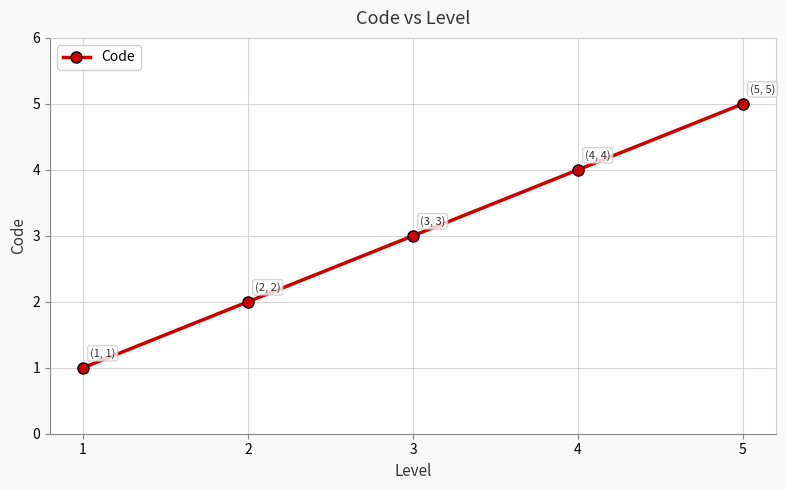

The value at 5 is 7. True or false?

False